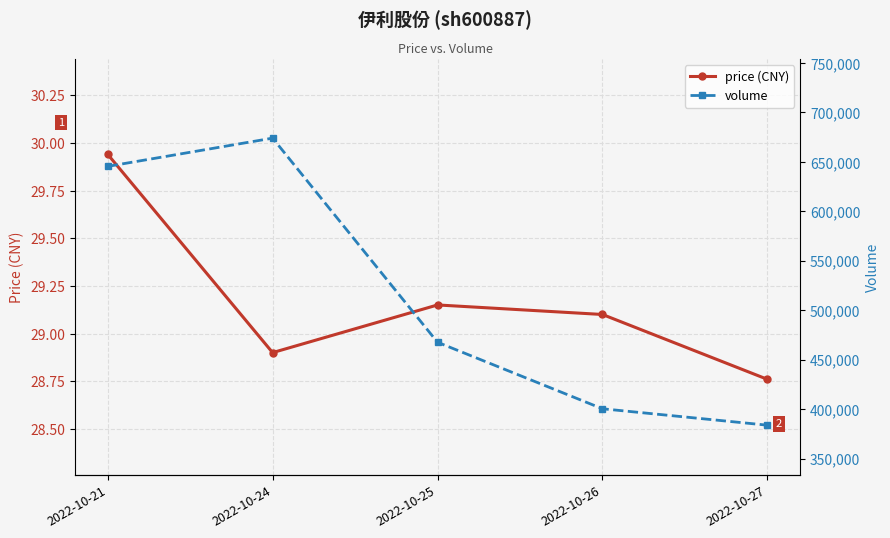

Which series has the widest spread of values?

volume